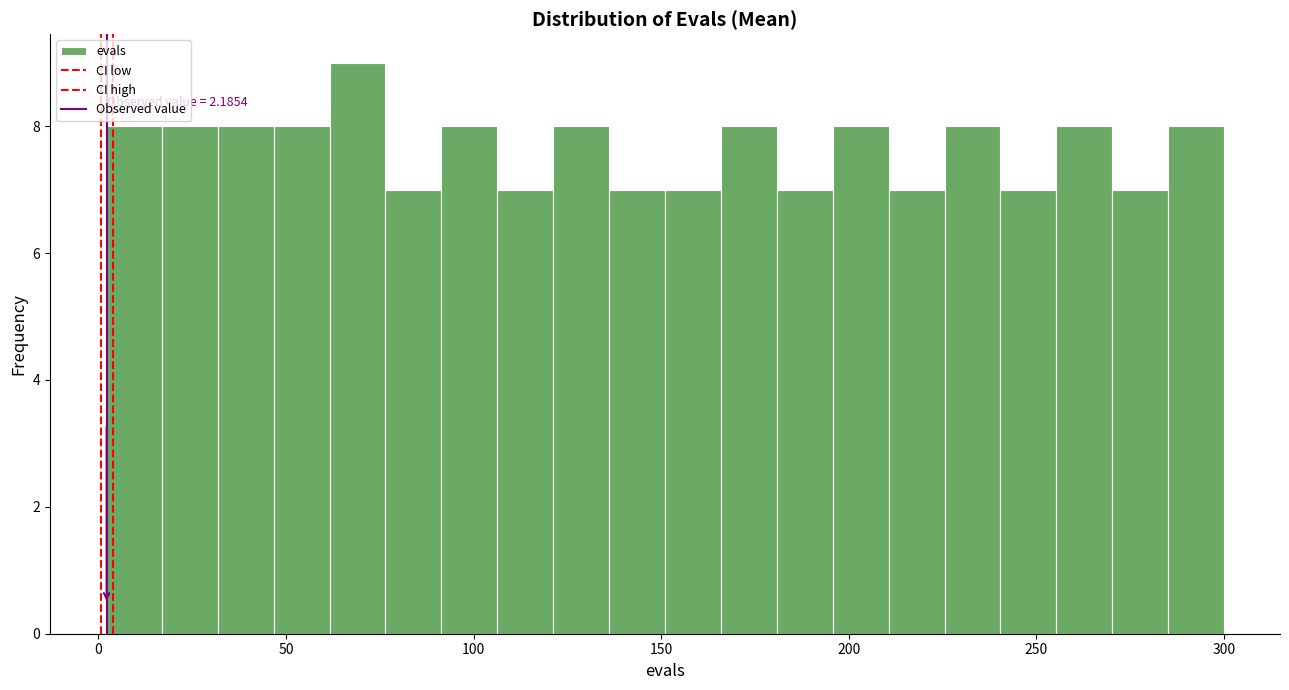

Read against the x-axis, roughly where is the centre of the tallest bar?

70